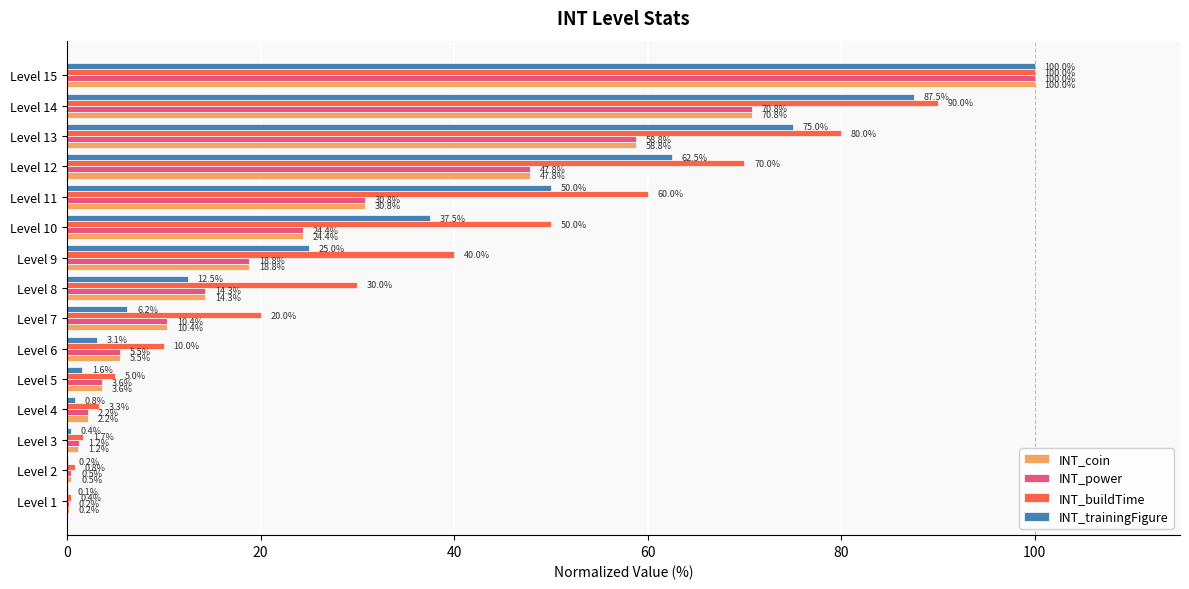

What is the sum of the INT_buildTime values at Level 1 and Level 5?

5.4